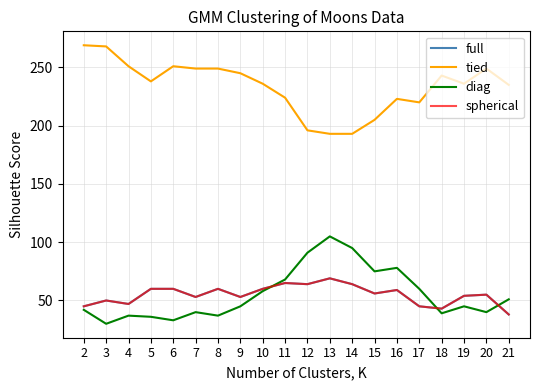

Is the value of diag at 17 greater than the value of tied at 5?

No